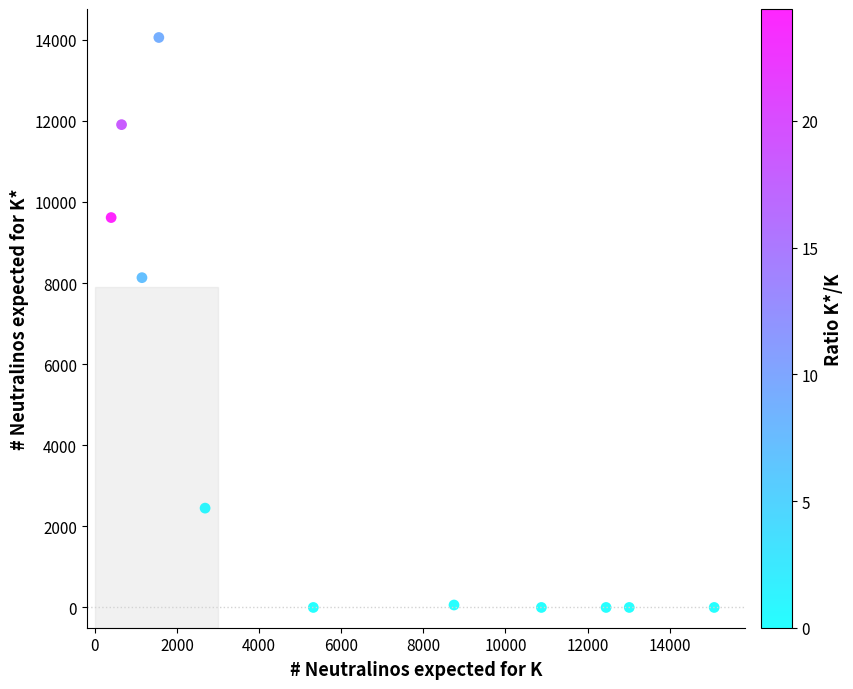

What Y value in the scatter plot is closest to 7027?

8133.1